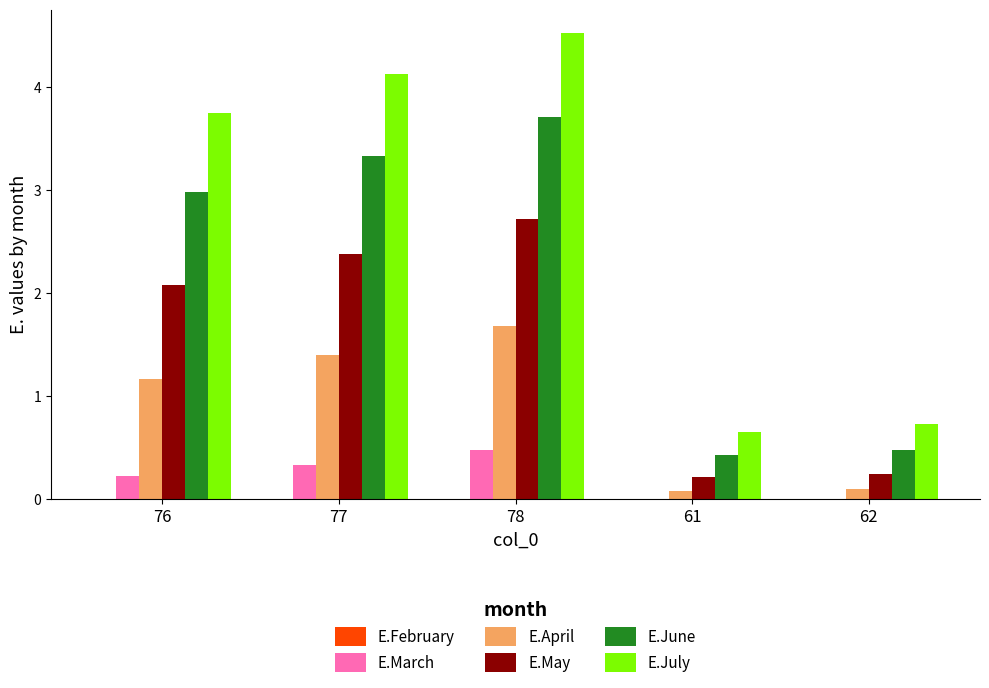

At which category is the sum across all series the highest?

78